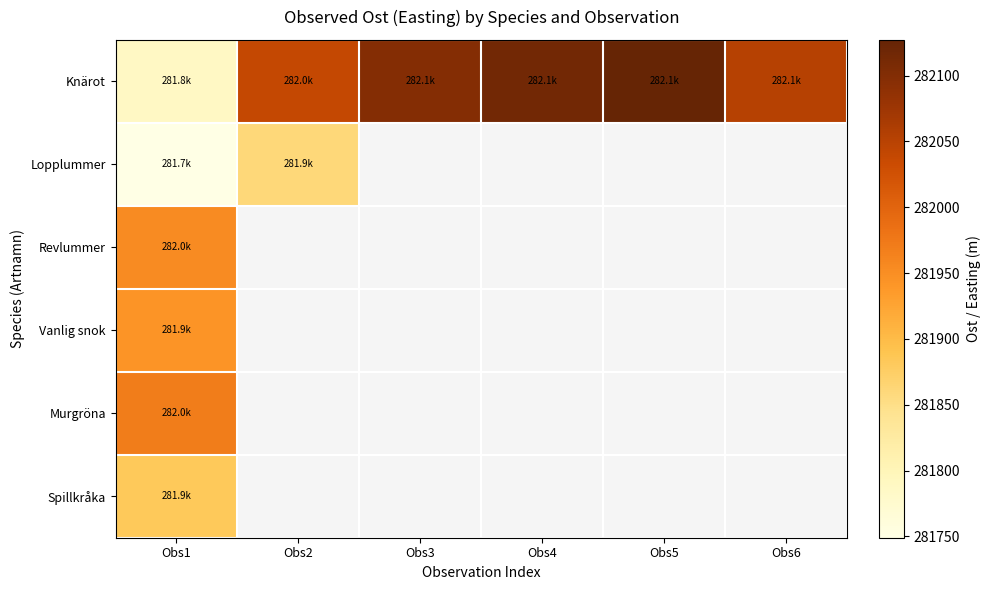

Which category has the highest value in the Revlummer series?

Obs1